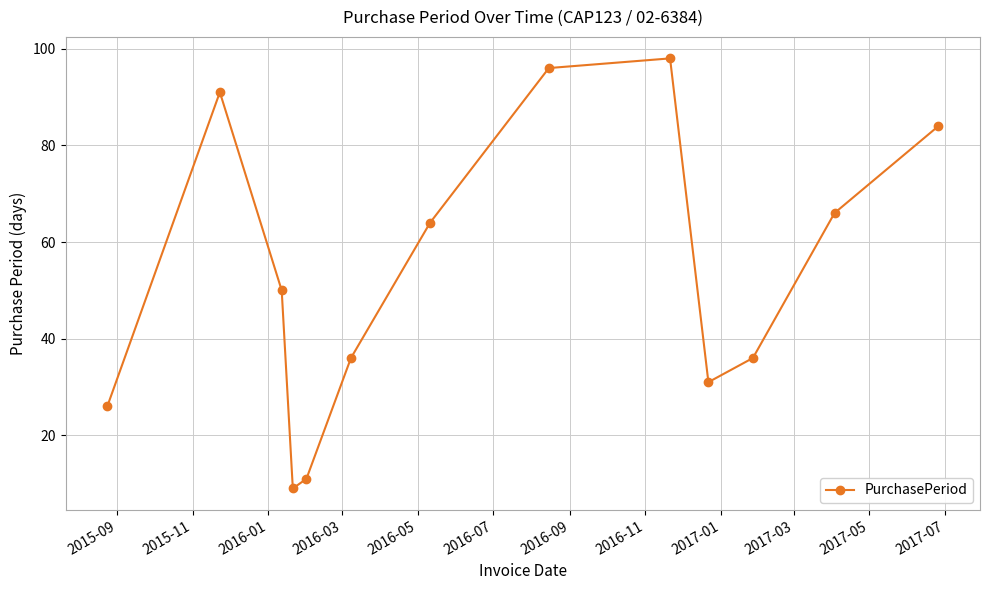

What is the value of the 12th point from the left?

66